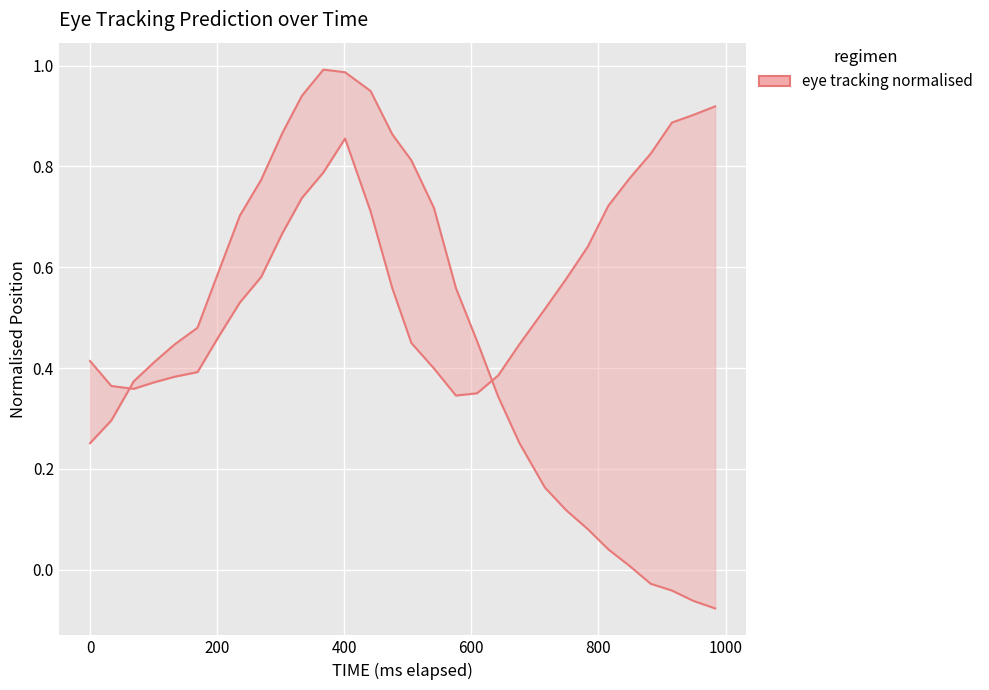

At how many categories does at least one series exceed 0?

30